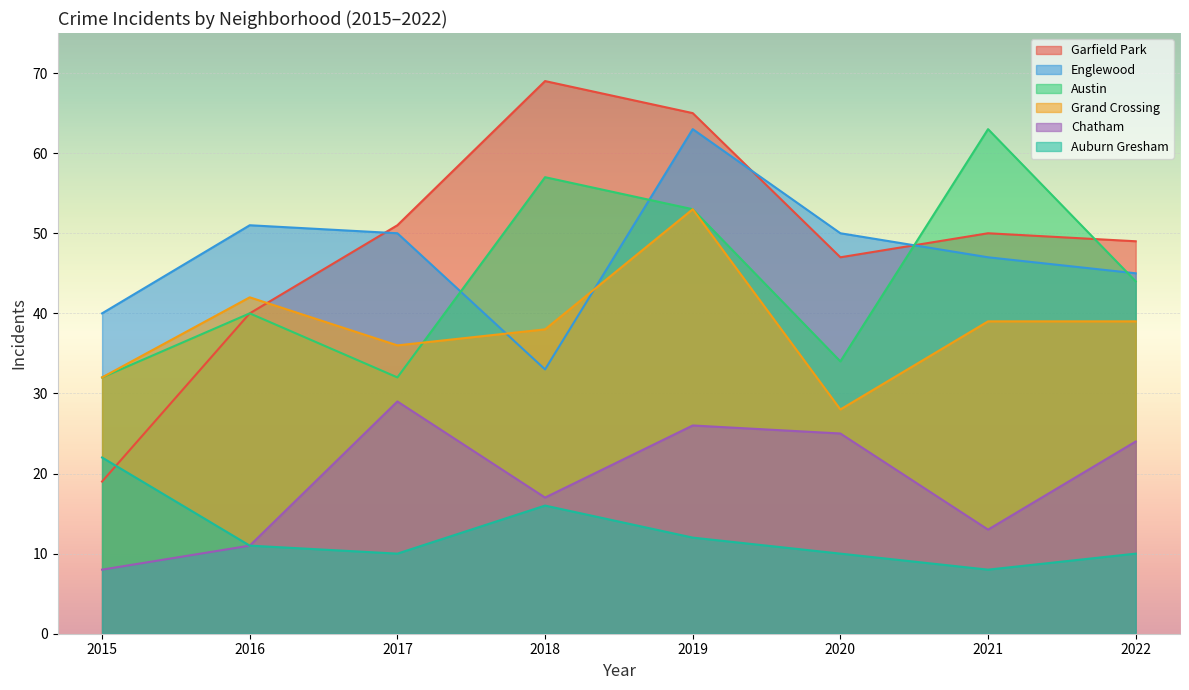

Read the Chatham value at 2016.

11